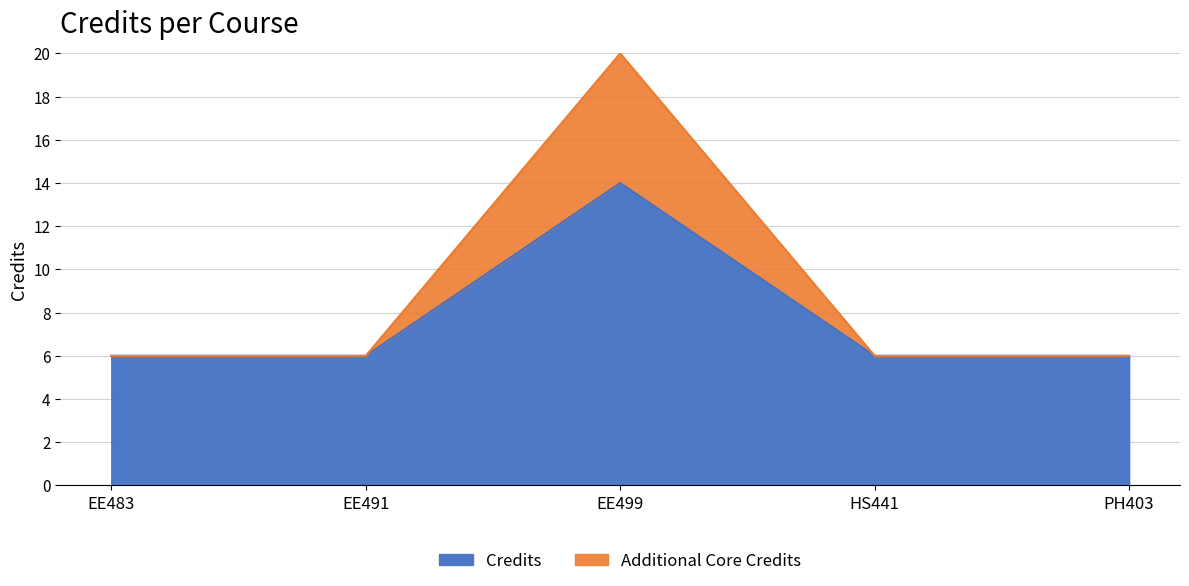

Approximately how many times larger is the value at PH403 compared to EE499?

0.4